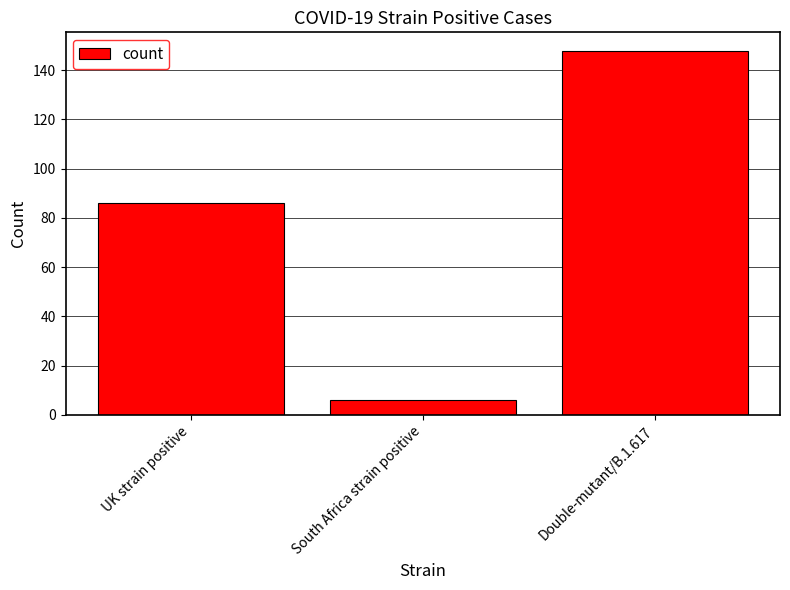

At which label is the value closest to 77?

UK strain positive